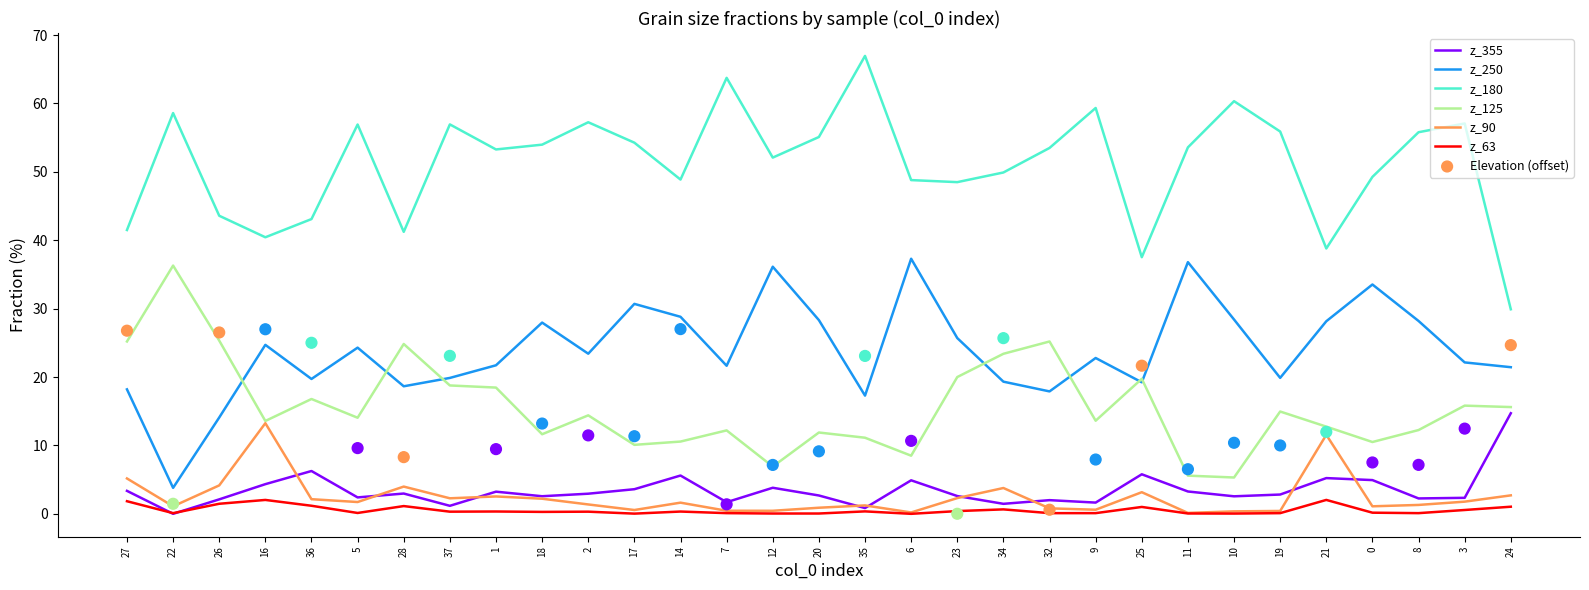

At how many categories does at least one series exceed 31?

30